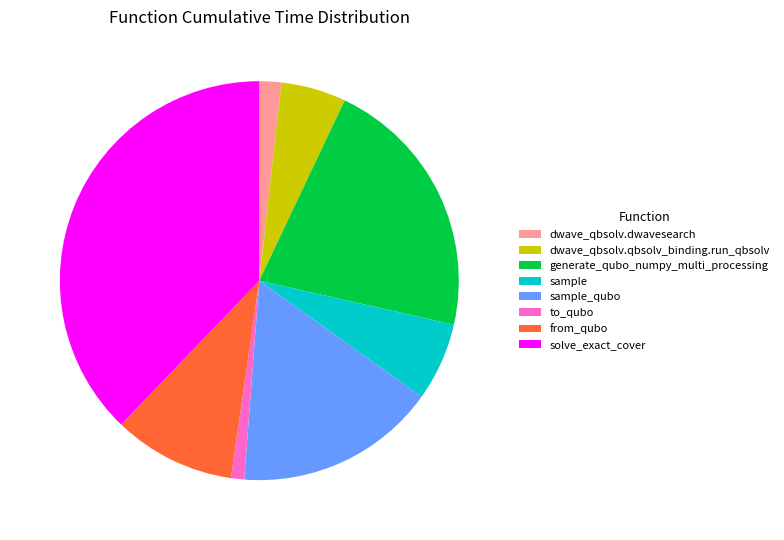

Is sample_qubo the majority of the pie?

No